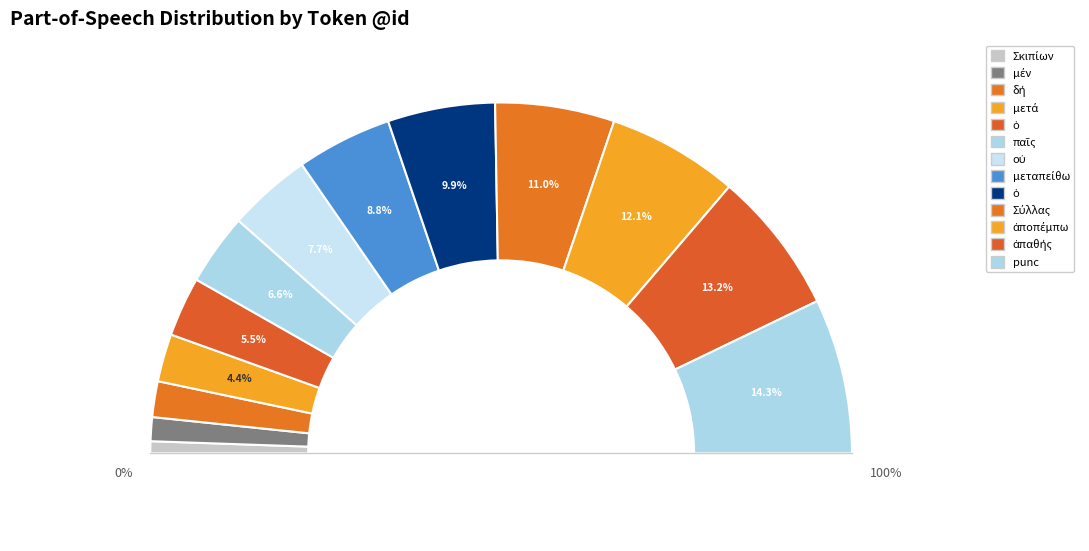

Is there a majority slice in this chart?

No